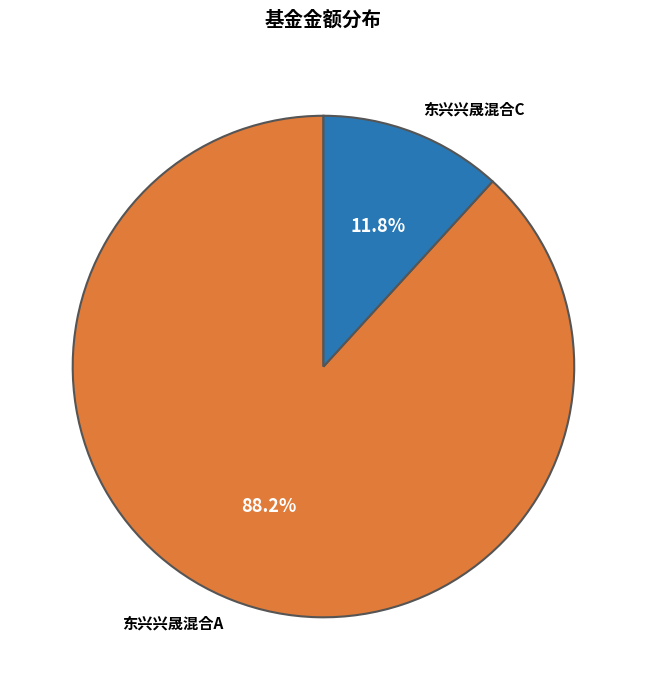

To the nearest percent, what is the combined percentage of 东兴兴晟混合C and 东兴兴晟混合A?

100%